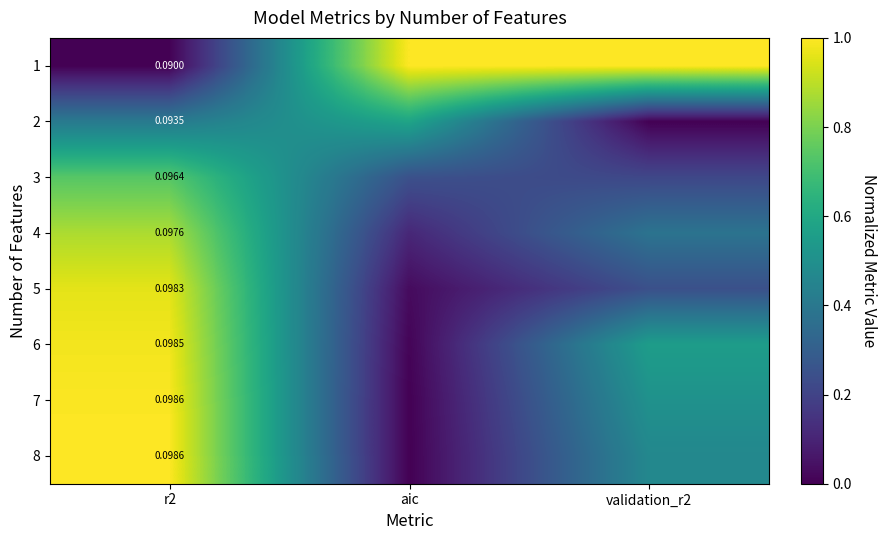

What is the greatest value displayed?

1.0